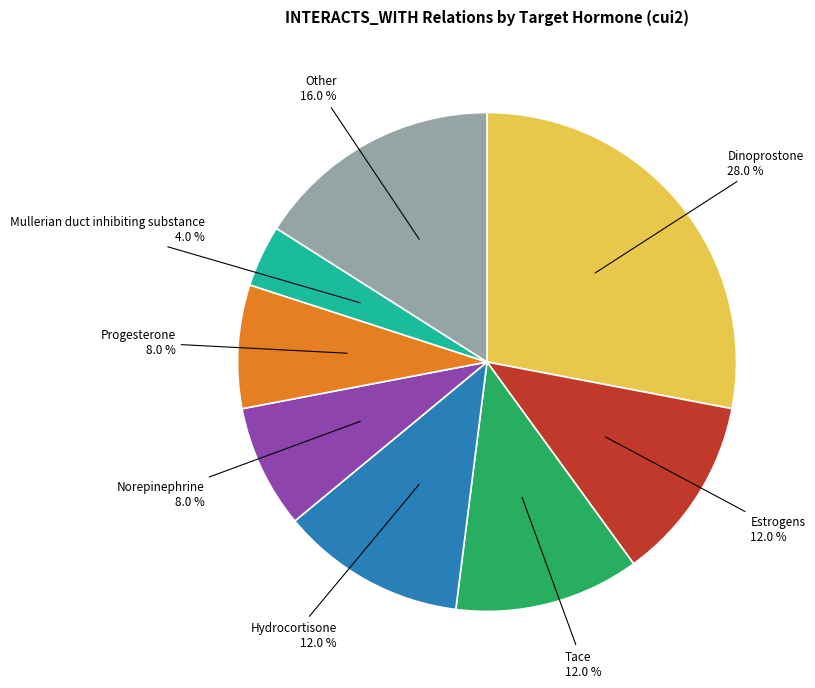

What is the ratio of the value at Progesterone to the value at Estrogens?

0.7